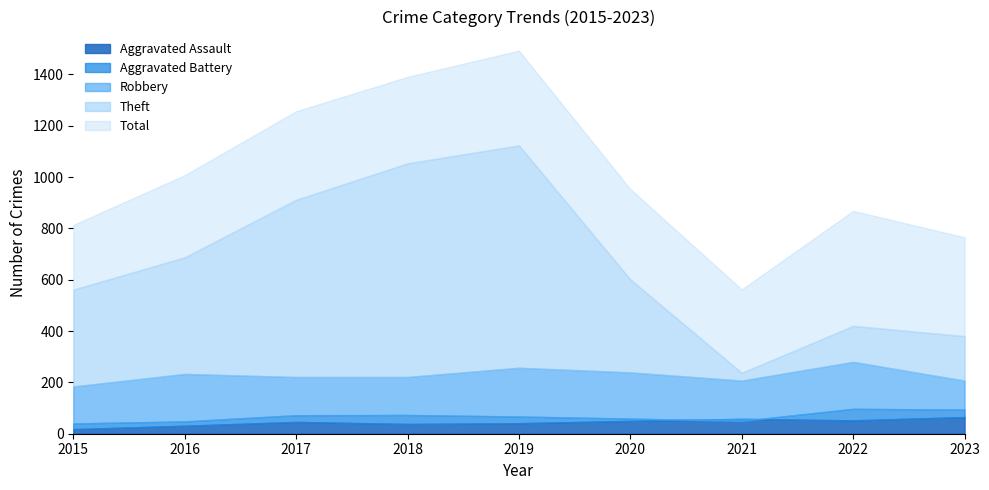

What is the total value across all series at 2021?

1114